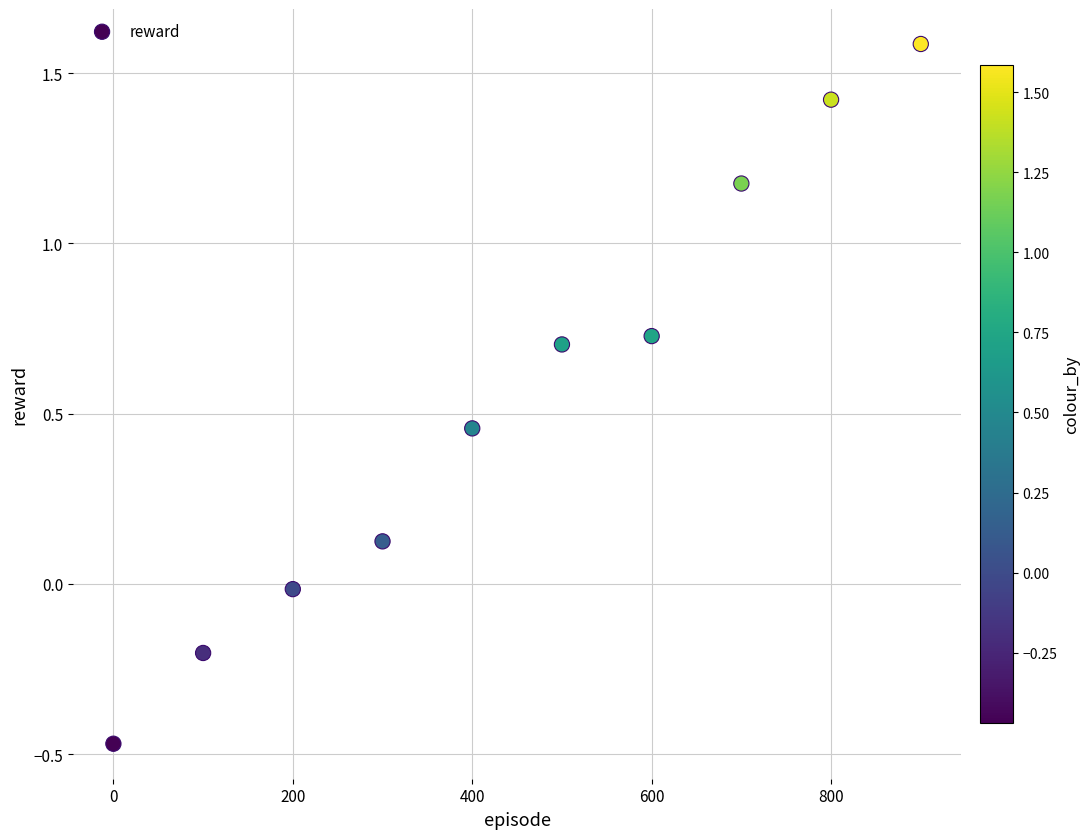

What is the range of Y values (max minus min)?

2.1